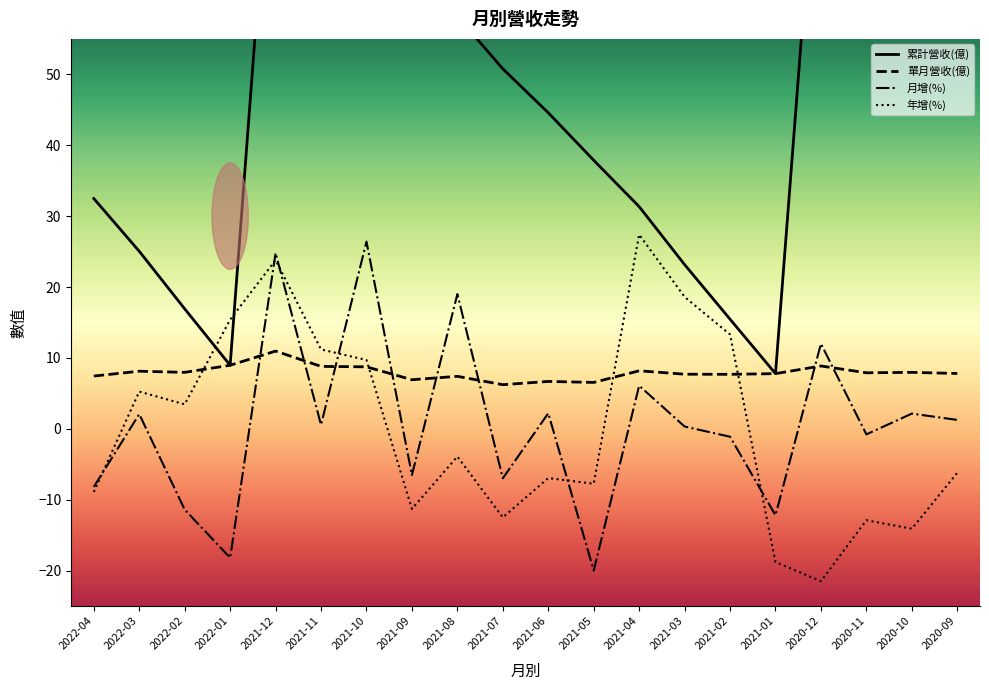

Reading left to right, list all the values displayed in this chart.

累計營收(億): 2022-04=32.5	2022-03=25.0	2022-02=16.9	2022-01=9.0	2021-12=93.6	2021-11=82.6	2021-10=73.9	2021-09=65.1	2021-08=58.2	2021-07=50.8	2021-06=44.6	2021-05=37.9	2021-04=31.3	2021-03=23.2	2021-02=15.5	2021-01=7.8	2020-12=90.9	2020-11=82.0	2020-10=74.1	2020-09=66.2
單月營收(億): 2022-04=7.4	2022-03=8.1	2022-02=8.0	2022-01=9.0	2021-12=11.0	2021-11=8.8	2021-10=8.7	2021-09=6.9	2021-08=7.4	2021-07=6.2	2021-06=6.7	2021-05=6.5	2021-04=8.2	2021-03=7.7	2021-02=7.7	2021-01=7.8	2020-12=8.9	2020-11=7.9	2020-10=8.0	2020-09=7.8
月增(%): 2022-04=-8.2	2022-03=2.1	2022-02=-11.4	2022-01=-18.2	2021-12=24.8	2021-11=0.6	2021-10=26.4	2021-09=-6.5	2021-08=19.0	2021-07=-7.0	2021-06=2.2	2021-05=-20.0	2021-04=6.1	2021-03=0.3	2021-02=-1.1	2021-01=-12.2	2020-12=12.0	2020-11=-0.8	2020-10=2.1	2020-09=1.2
年增(%): 2022-04=-8.9	2022-03=5.2	2022-02=3.5	2022-01=15.4	2021-12=23.8	2021-11=11.2	2021-10=9.7	2021-09=-11.3	2021-08=-3.9	2021-07=-12.5	2021-06=-7.0	2021-05=-7.8	2021-04=27.4	2021-03=18.6	2021-02=13.3	2021-01=-18.8	2020-12=-21.5	2020-11=-12.9	2020-10=-14.1	2020-09=-6.2